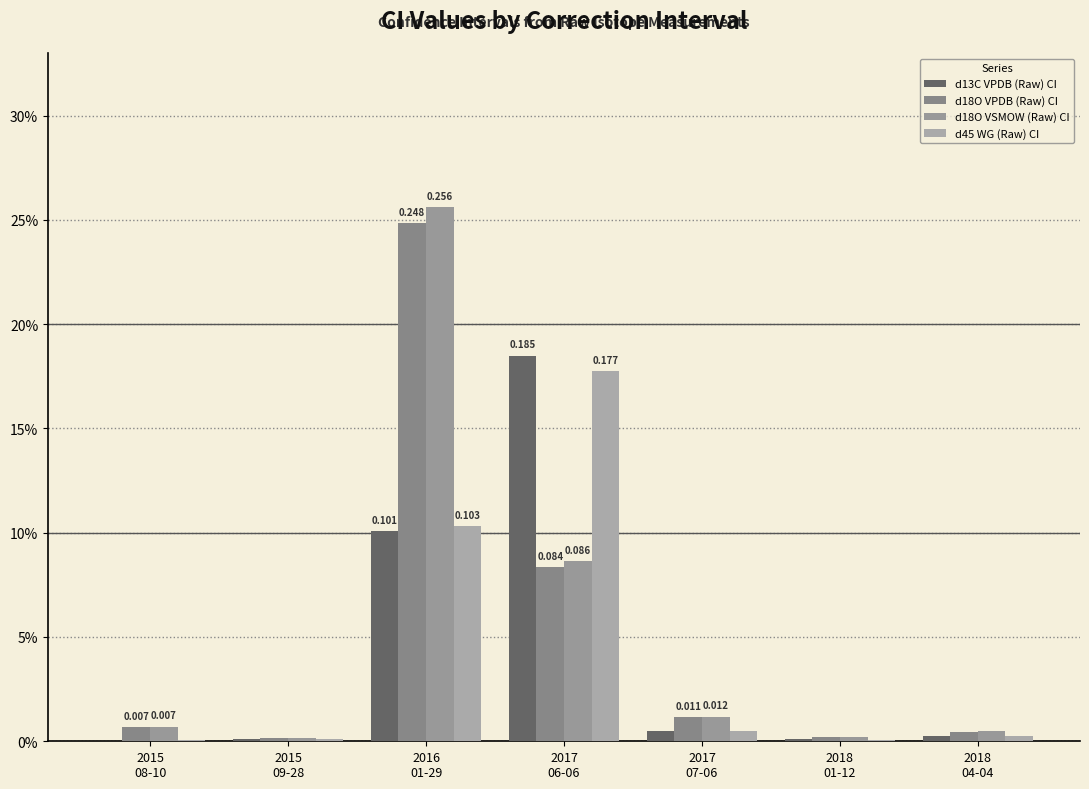

Reading left to right, what are all the values shown in this chart?

d13C VPDB (Raw) CI: 2015
08-10=0.0	2015
09-28=0.0	2016
01-29=0.1	2017
06-06=0.2	2017
07-06=0.0	2018
01-12=0.0	2018
04-04=0.0
d18O VPDB (Raw) CI: 2015
08-10=0.0	2015
09-28=0.0	2016
01-29=0.2	2017
06-06=0.1	2017
07-06=0.0	2018
01-12=0.0	2018
04-04=0.0
d18O VSMOW (Raw) CI: 2015
08-10=0.0	2015
09-28=0.0	2016
01-29=0.3	2017
06-06=0.1	2017
07-06=0.0	2018
01-12=0.0	2018
04-04=0.0
d45 WG (Raw) CI: 2015
08-10=0.0	2015
09-28=0.0	2016
01-29=0.1	2017
06-06=0.2	2017
07-06=0.0	2018
01-12=0.0	2018
04-04=0.0